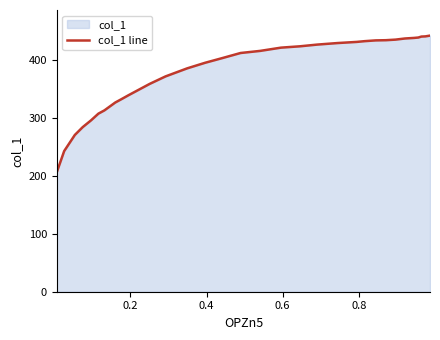

What is the greatest value displayed?

442.0